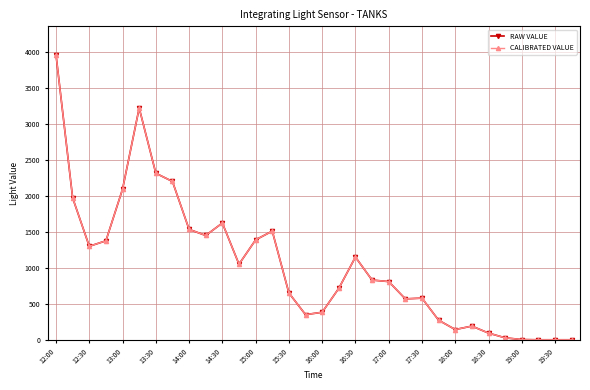

How many interior local peaks does the RAW VALUE series have?

6